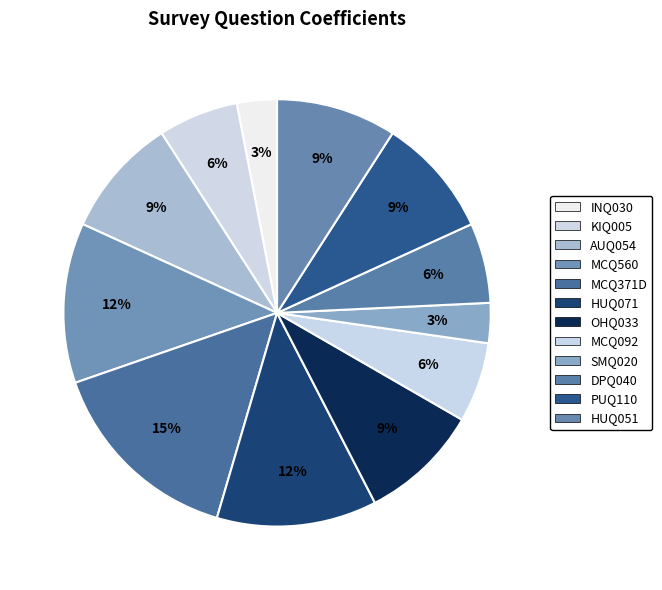

What is the largest slice in the pie chart?

MCQ371D